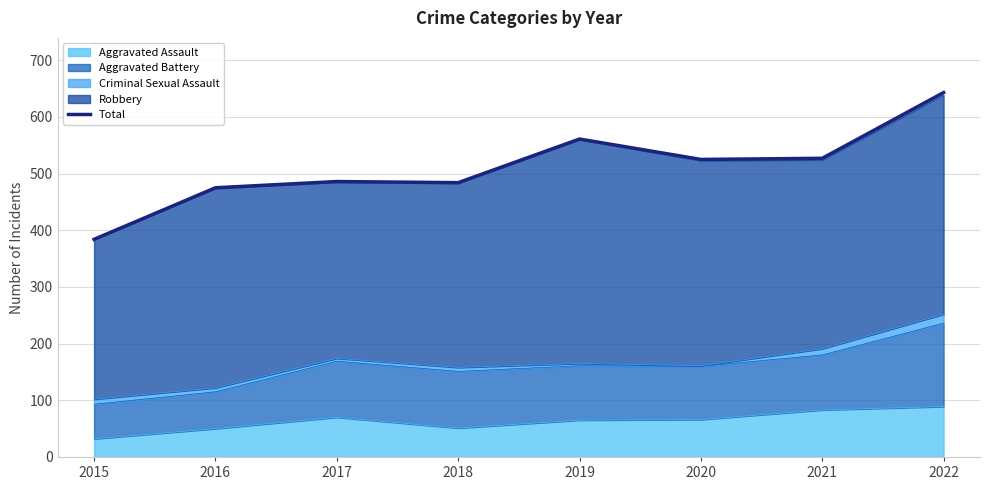

Does the chart display data point markers on the line(s)?

No